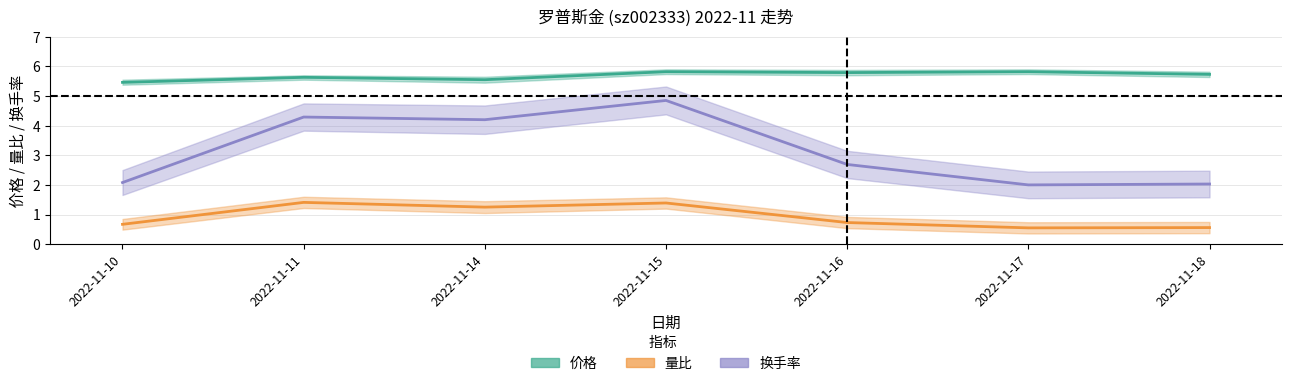

True or false: 换手率 and 价格 cross at least once.

False